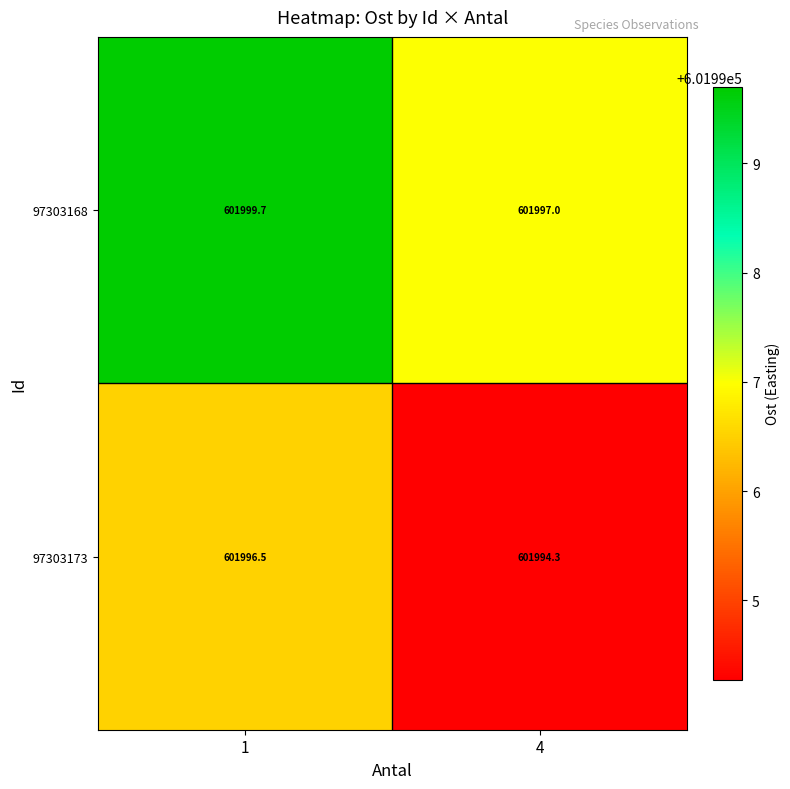

Is the value of 97303168 at 1 greater than the value of 97303173 at 4?

Yes